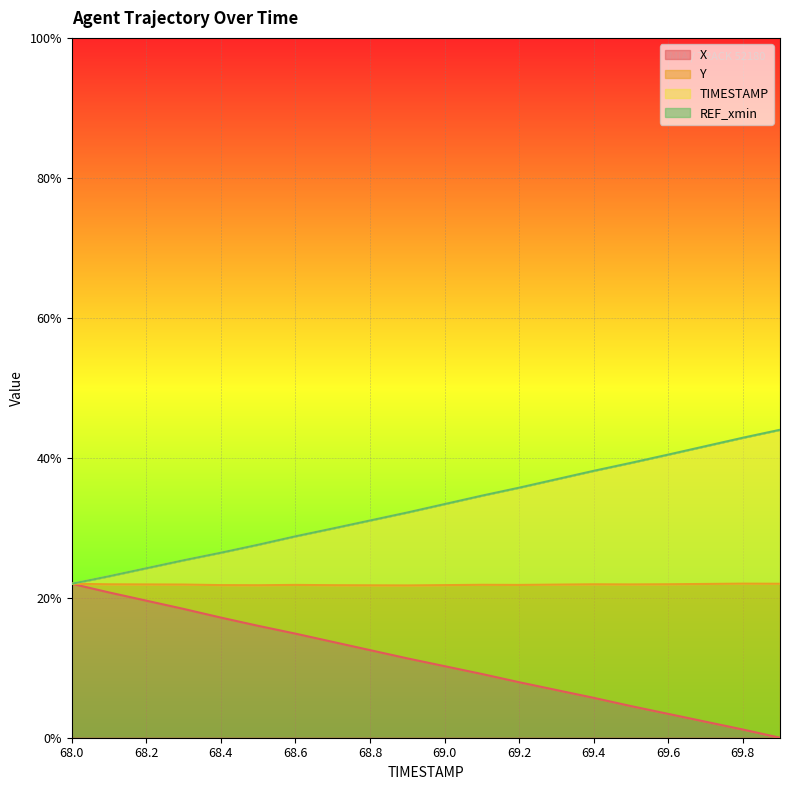

True or false: X and Y cross at least once.

False